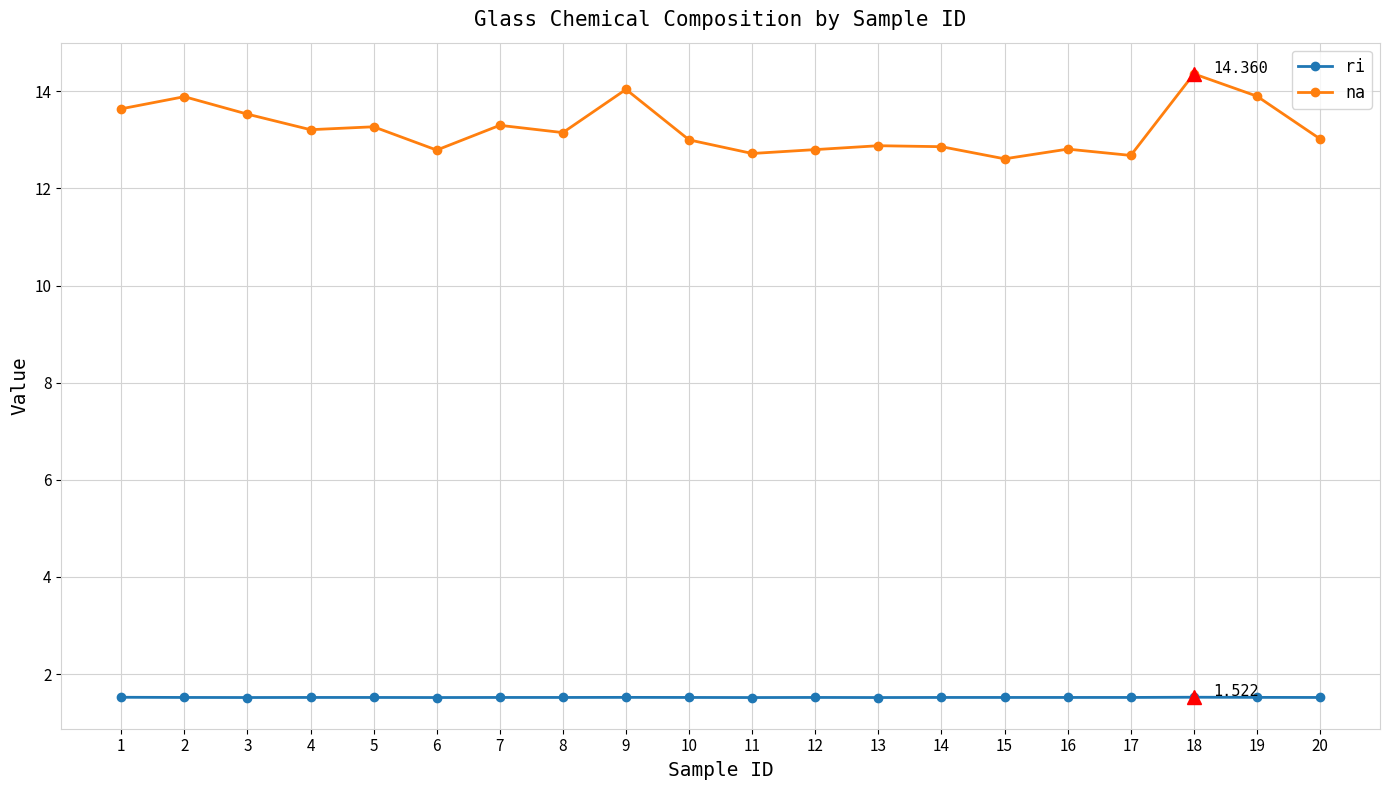

At which label does na reach its peak?

18